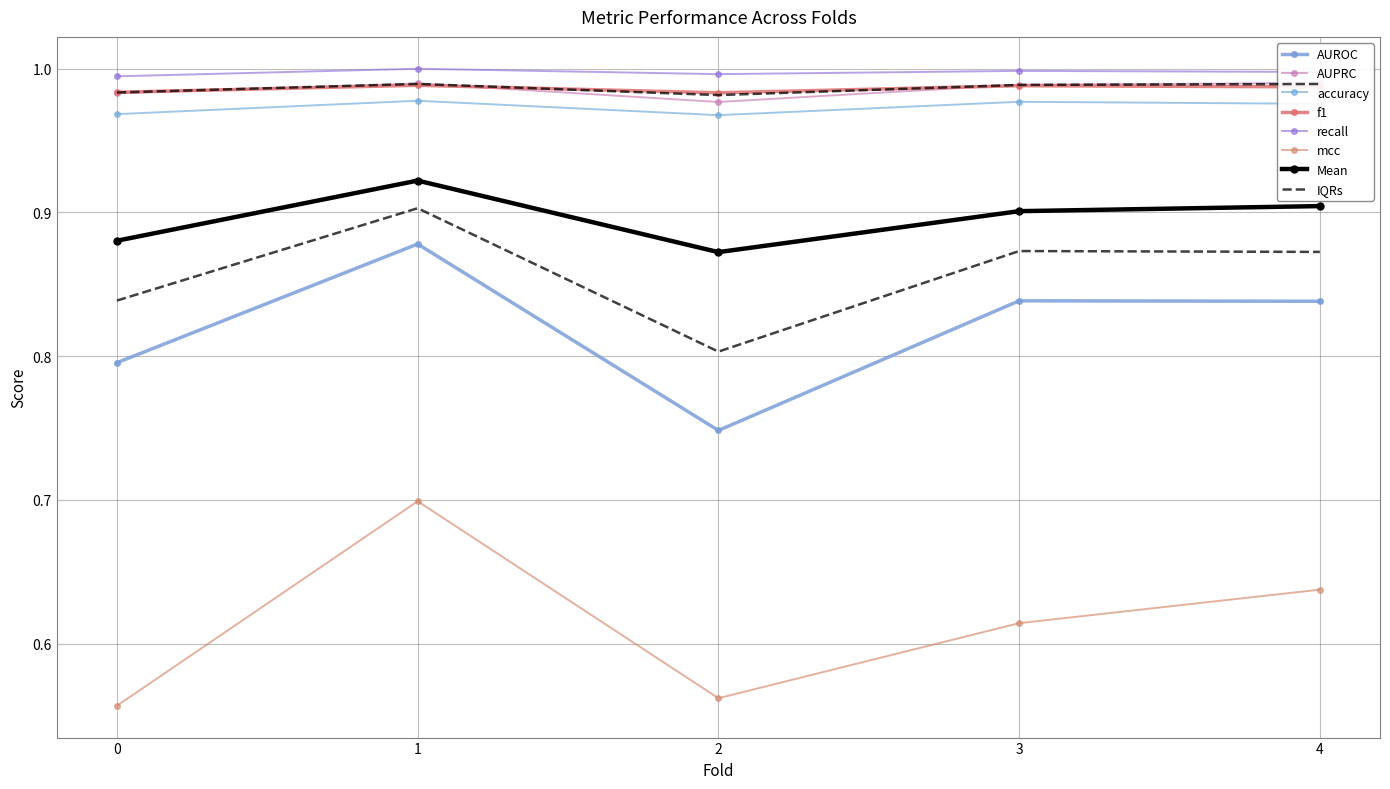

What is the value of the f1 point at the 2nd from the left?

1.0